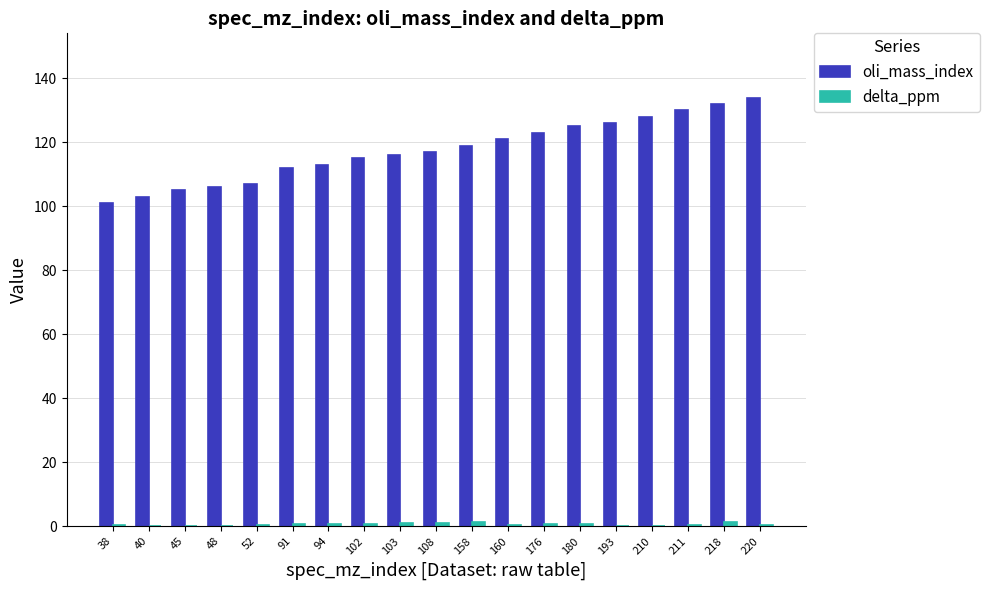

Which series changed the most between 91 and 220?

oli_mass_index